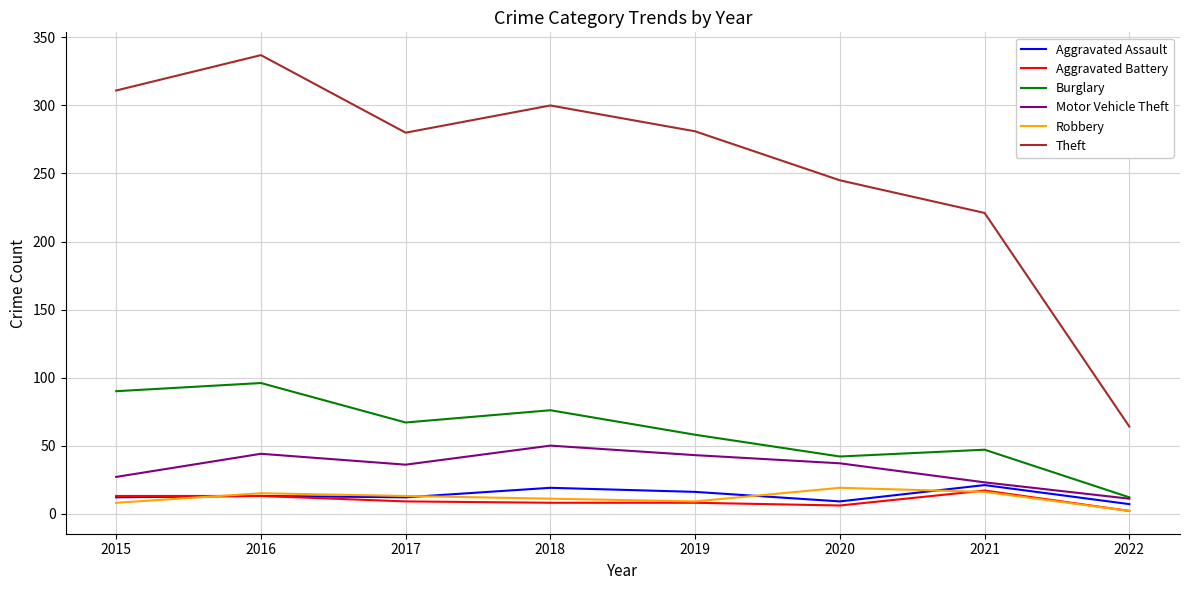

The Burglary series shows 30 at 2015. True or false?

False